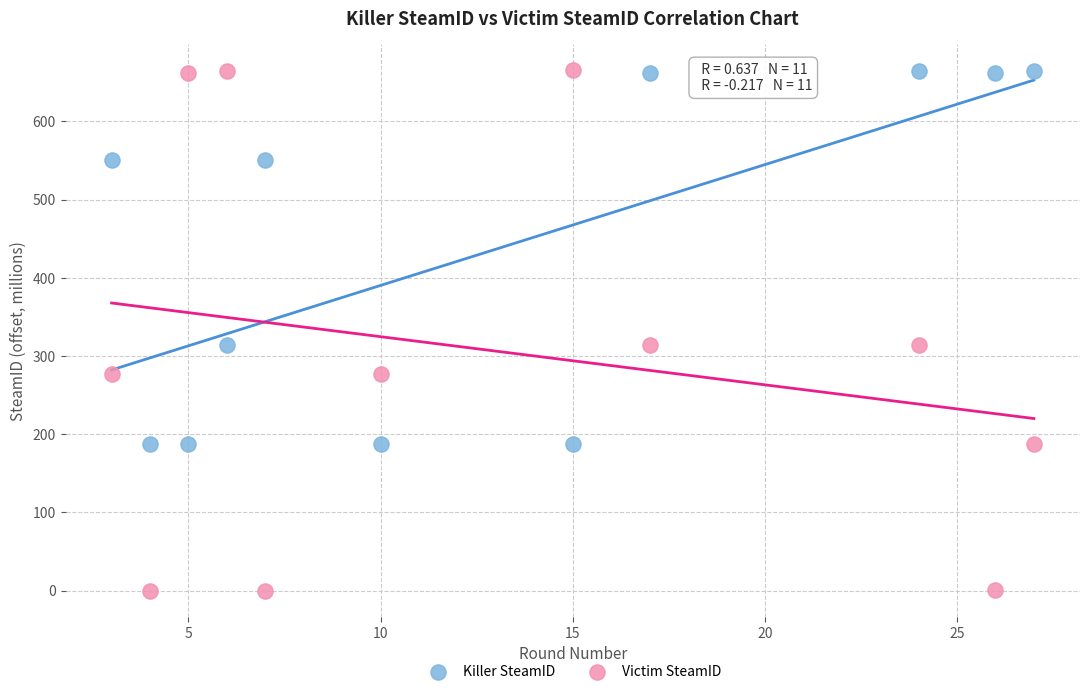

Which series has the largest Y range (max minus min)?

Victim SteamID